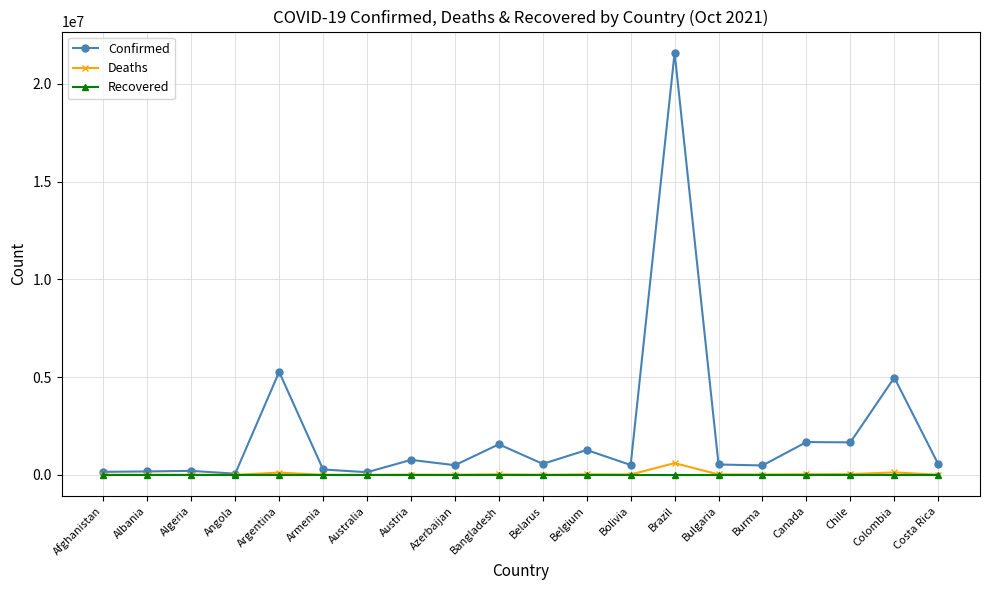

The value of Recovered at Australia is 0. True or false?

True